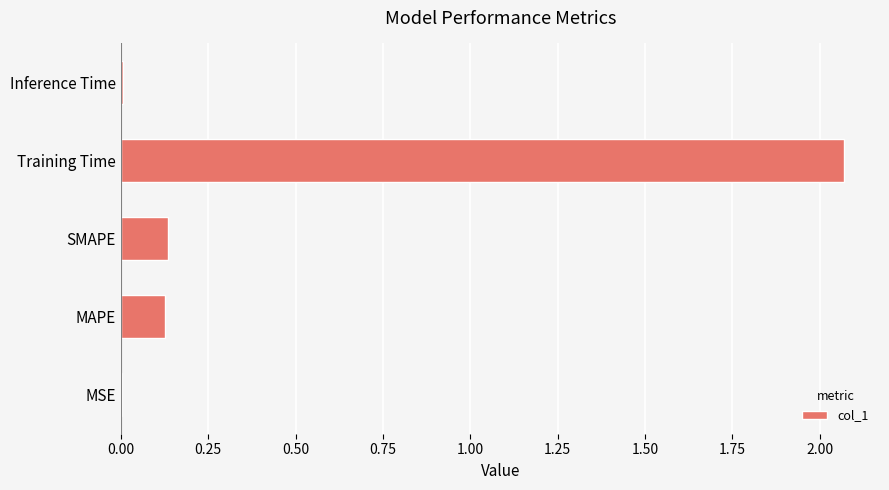

What is the sum of all values?

2.3